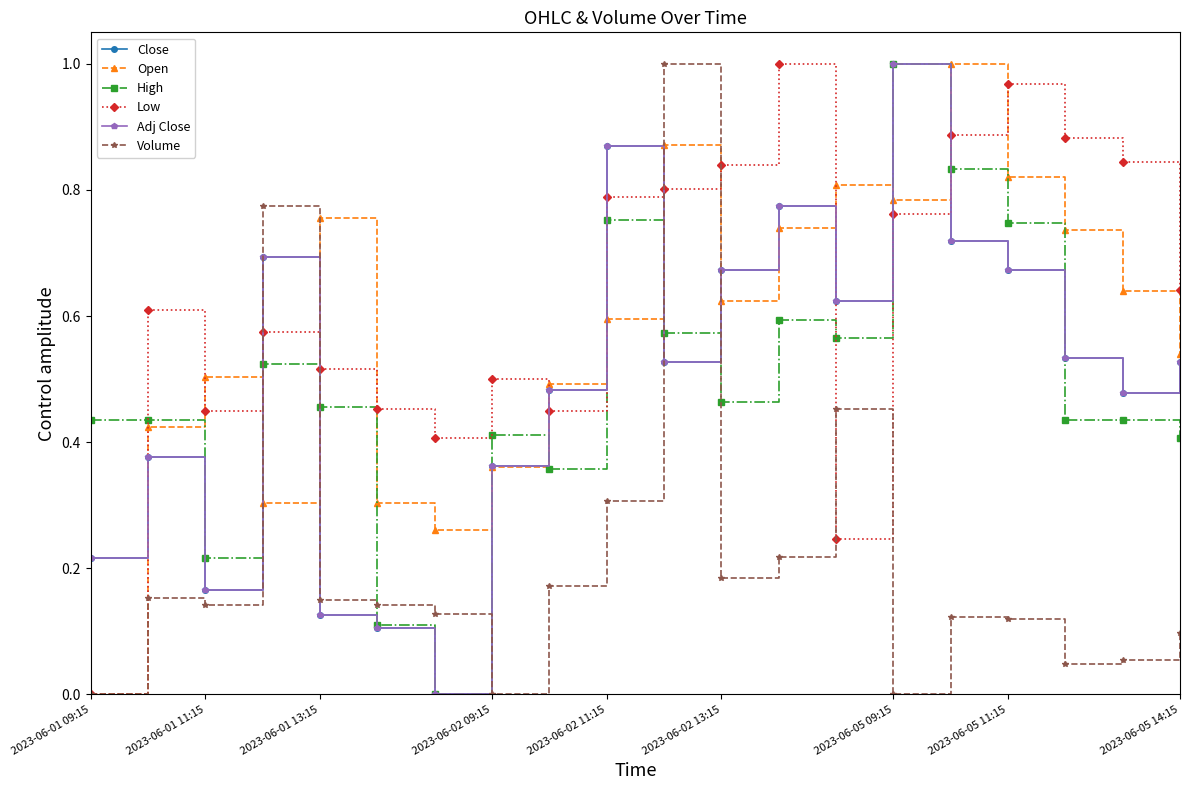

Is this an area chart (filled region under the line)?

No